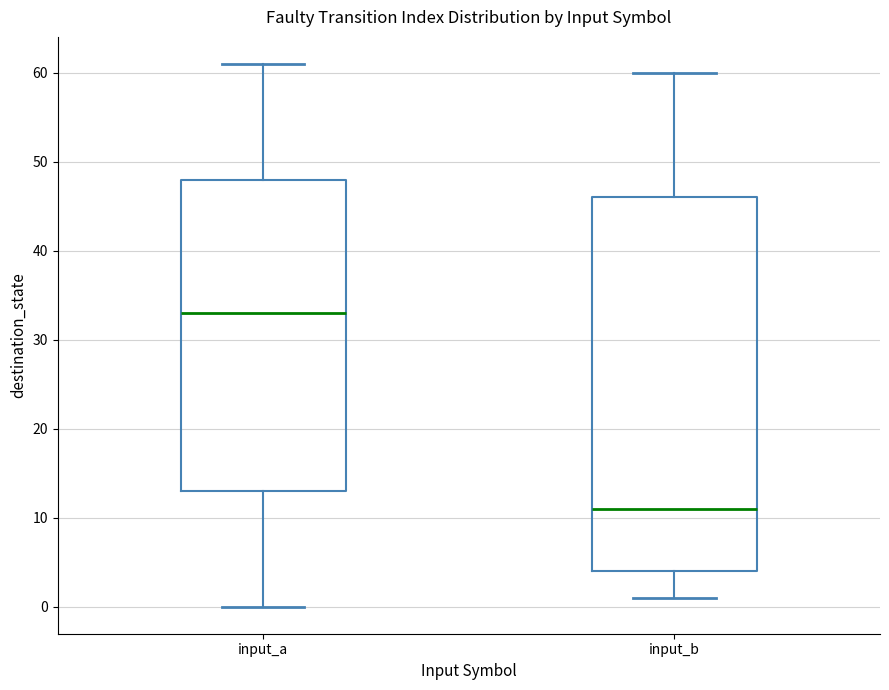

Reading left to right, transcribe this box plot: for each box, give where its median line is, the range the box spans, and where its two whiskers end, as read against the y-axis. The values are not printed on the chart, so give them approximately, as read against the axis.

input_a: median 33, box 13 to 48, whiskers 0 to 61
input_b: median 11, box 4 to 46, whiskers 1 to 60